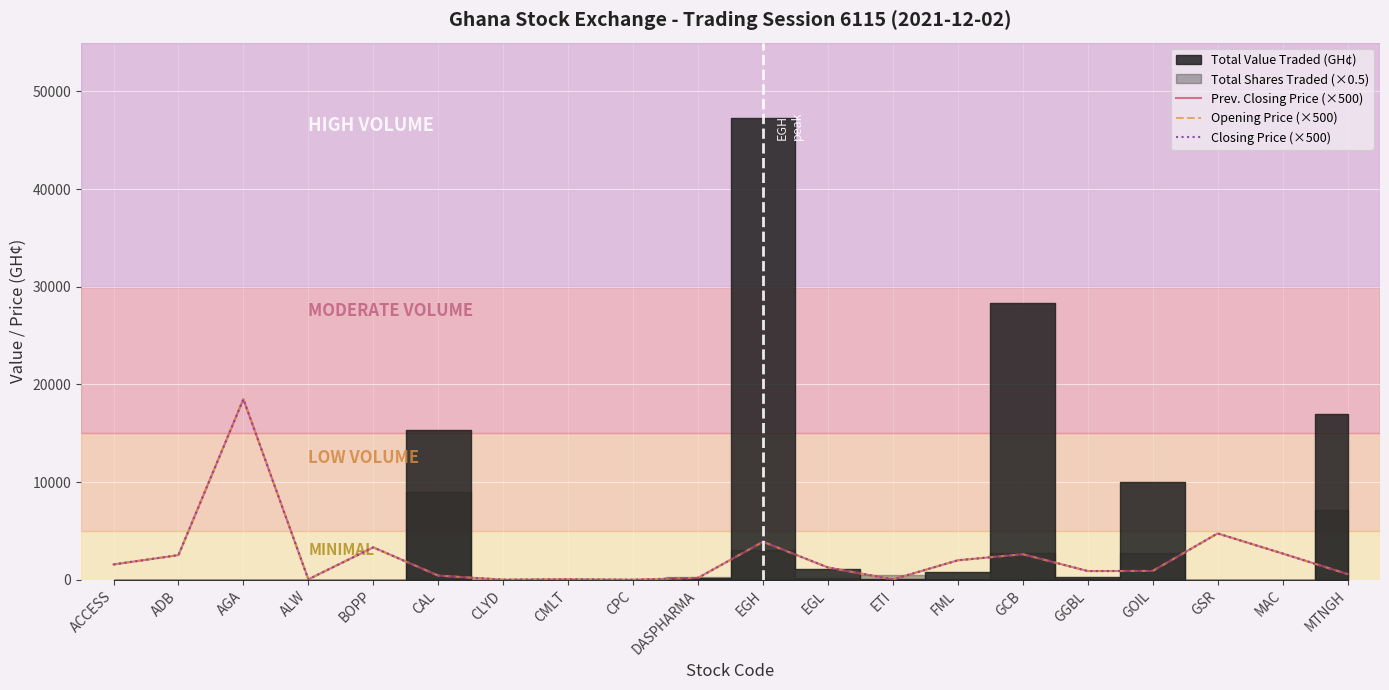

Rank the series at ALW from lowest to highest value.

Prev. Closing Price (×500), Opening Price (×500), Closing Price (×500)